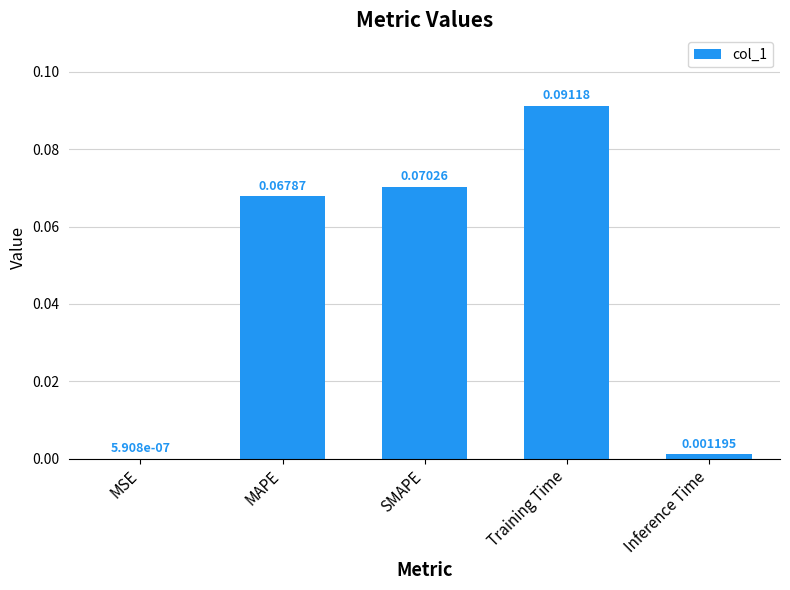

Between SMAPE and MSE, which is larger?

SMAPE